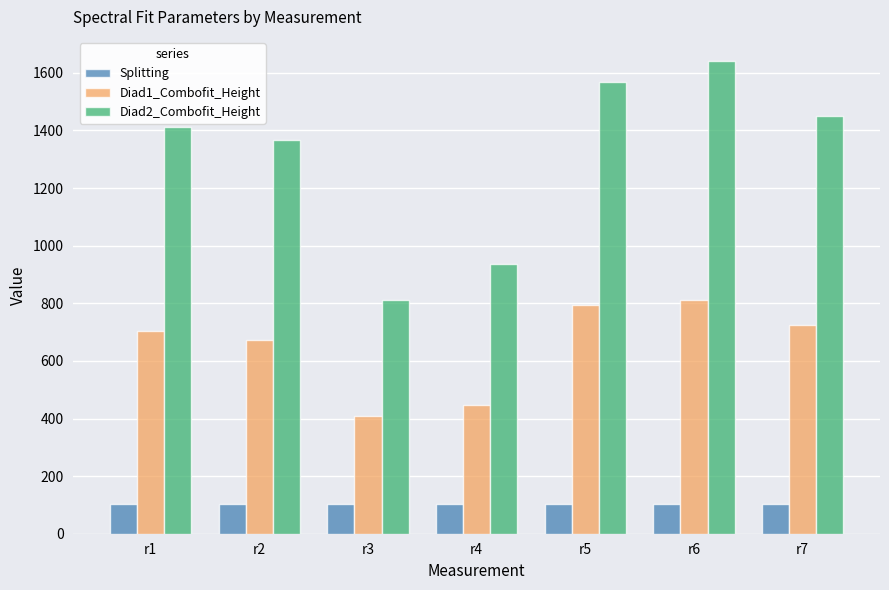

What is the highest value of the Splitting series?

104.6